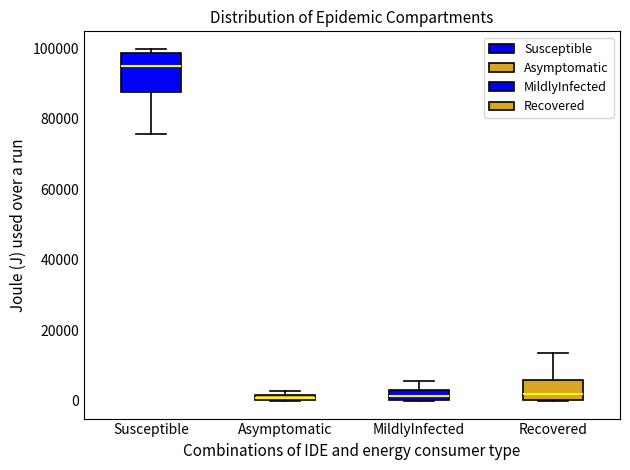

Where does the upper whisker of the box for Recovered end on the y-axis? The values are not printed on the chart, so give them approximately, as read against the axis.

14000